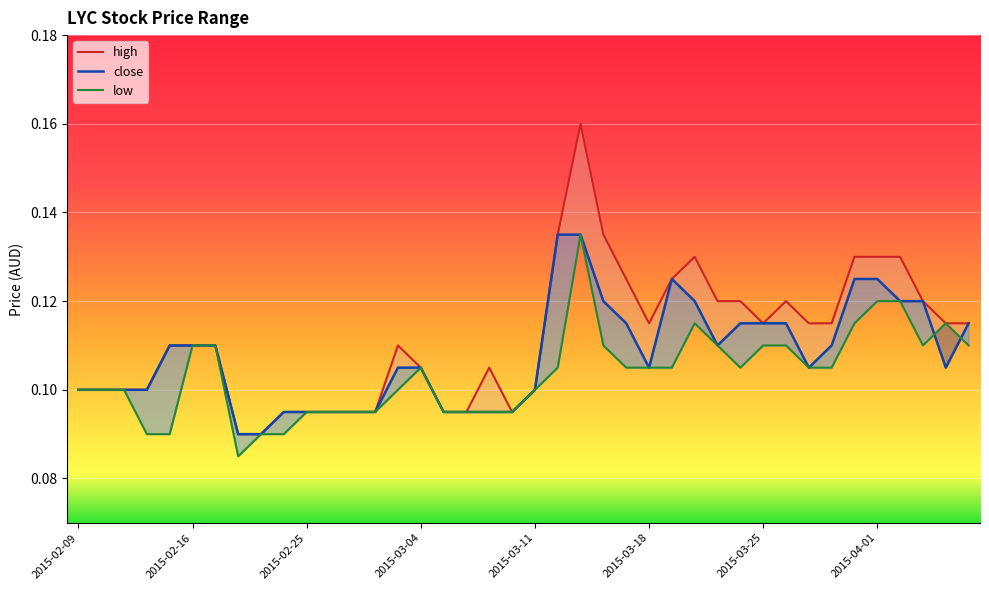

Rank the series by their maximum value, from lowest to highest.

close, low, high